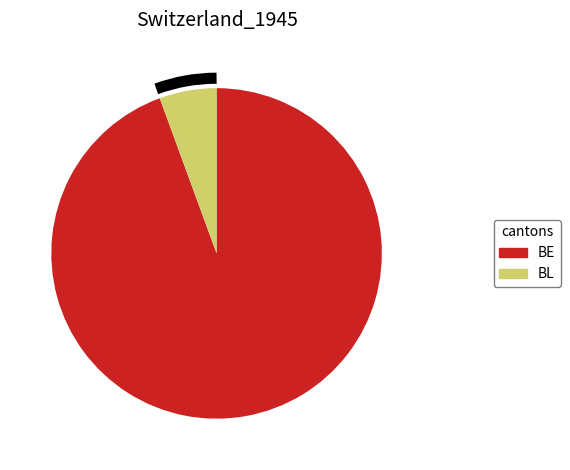

What is the ratio of the value at BE to the value at BL?

16.9